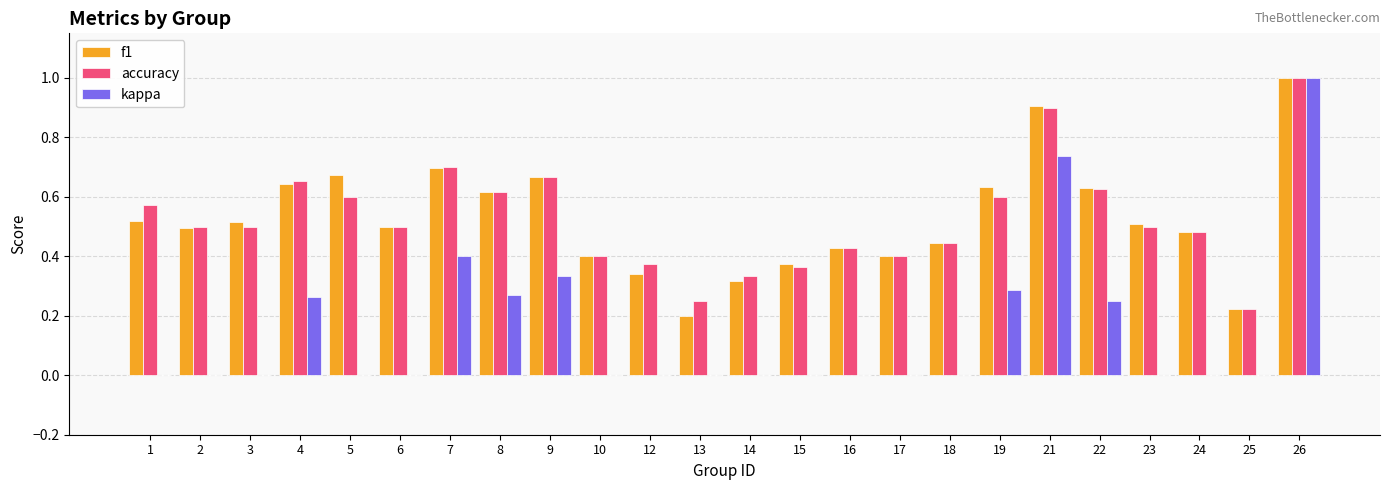

Are the bars horizontal?

No